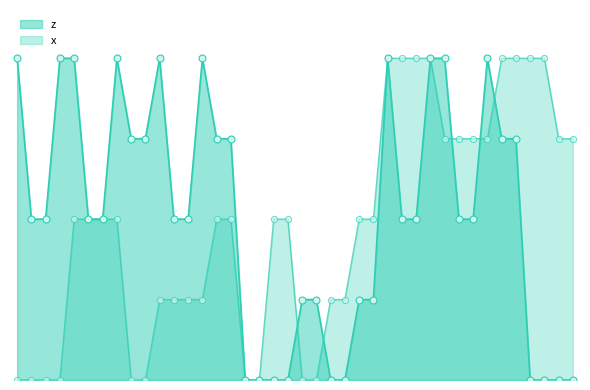

At how many categories does at least one series exceed 0?

38